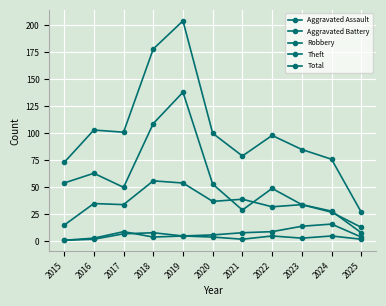

True or false: Total and Theft cross at least once.

False